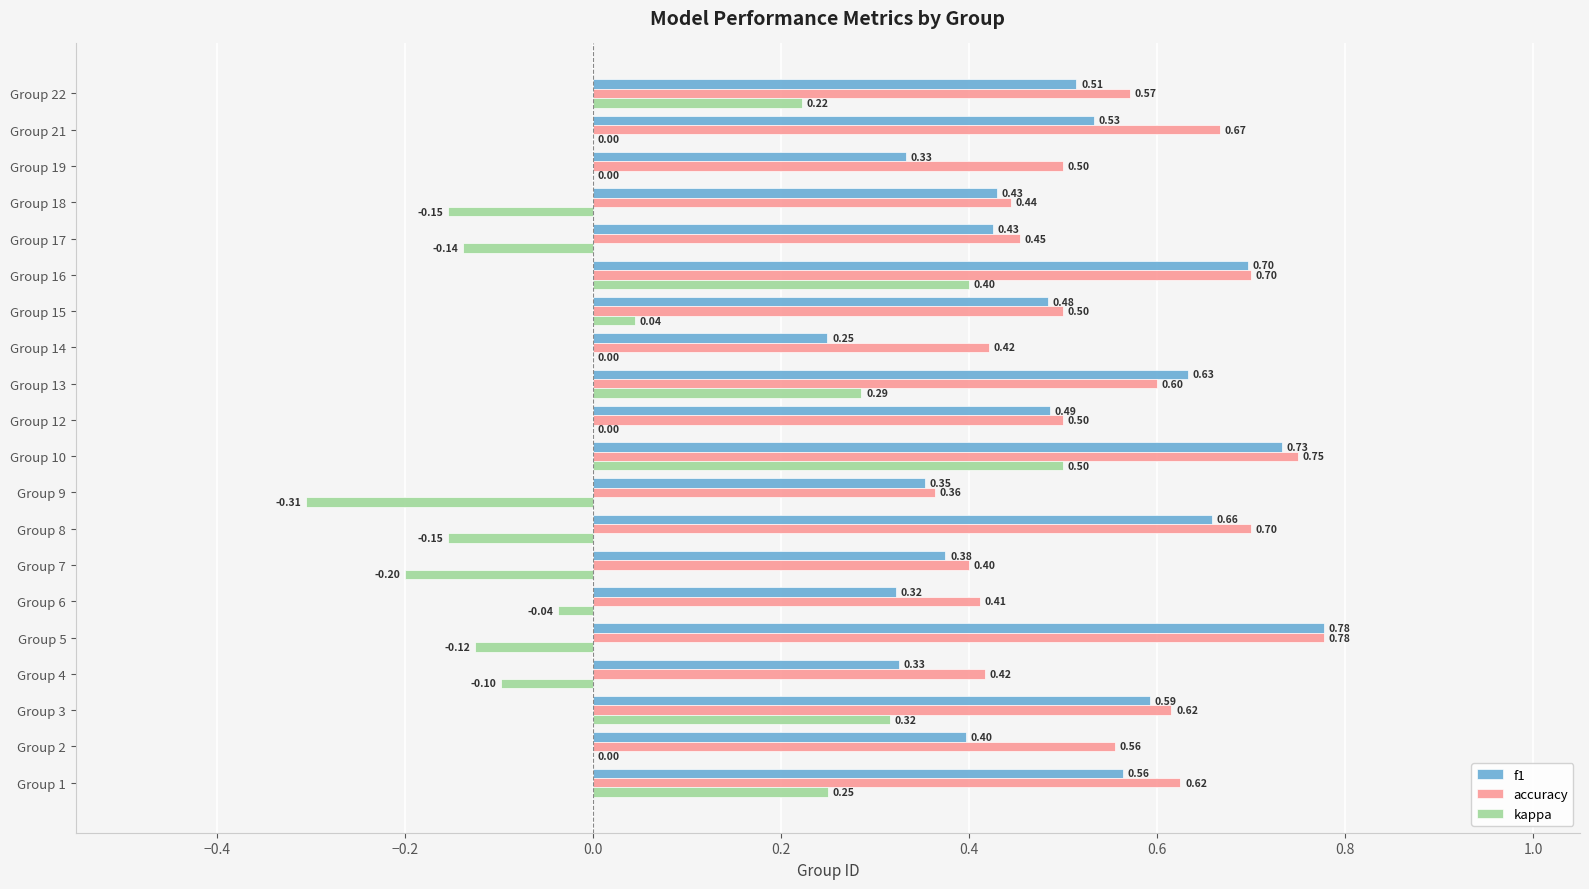

What is the total value across all series at Group 18?

0.7